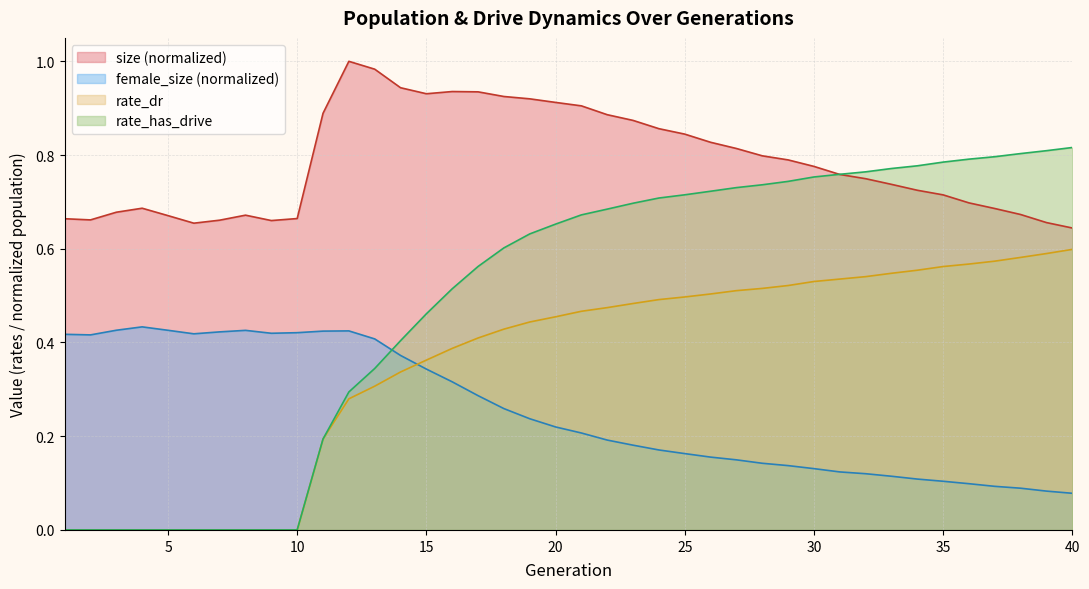

What is the difference between the maximum and second lowest values in the rate_has_drive series?

0.8